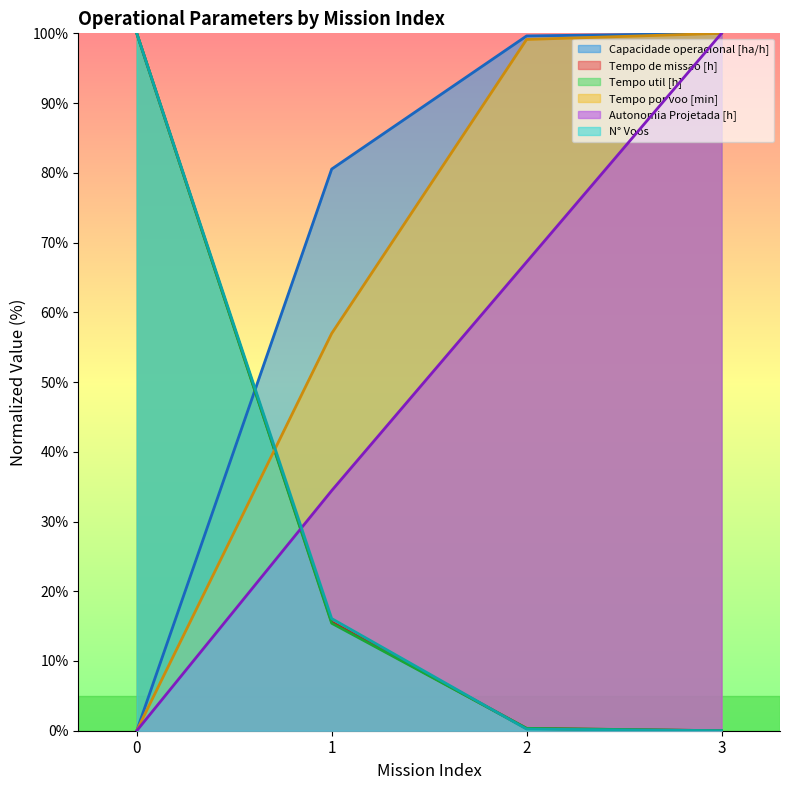

True or false: Tempo por voo [min] and N° Voos intersect in this chart.

True